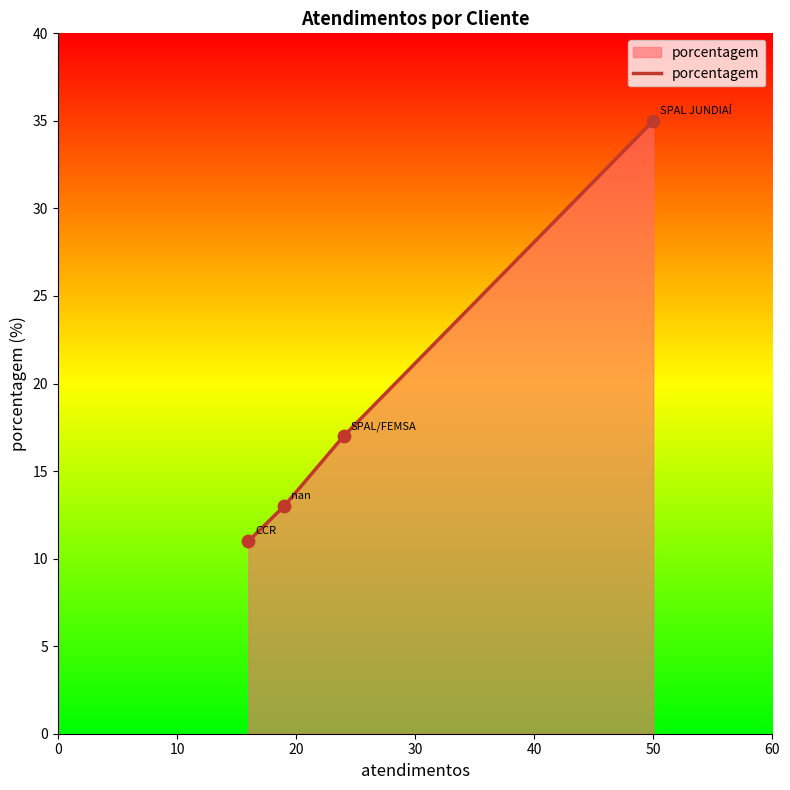

What is the maximum value shown in the chart?

35